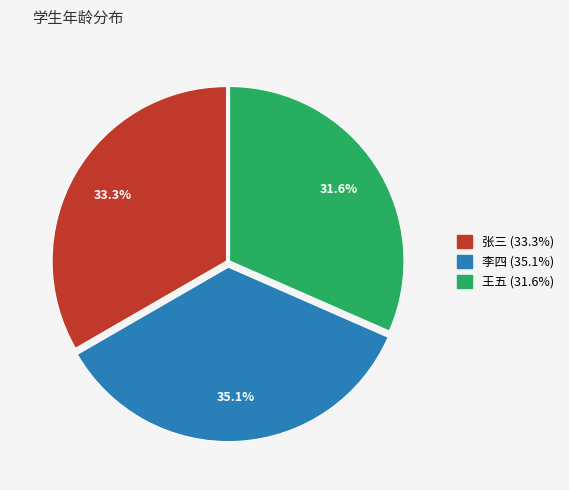

To the nearest percent, what portion does 王五 represent?

32%